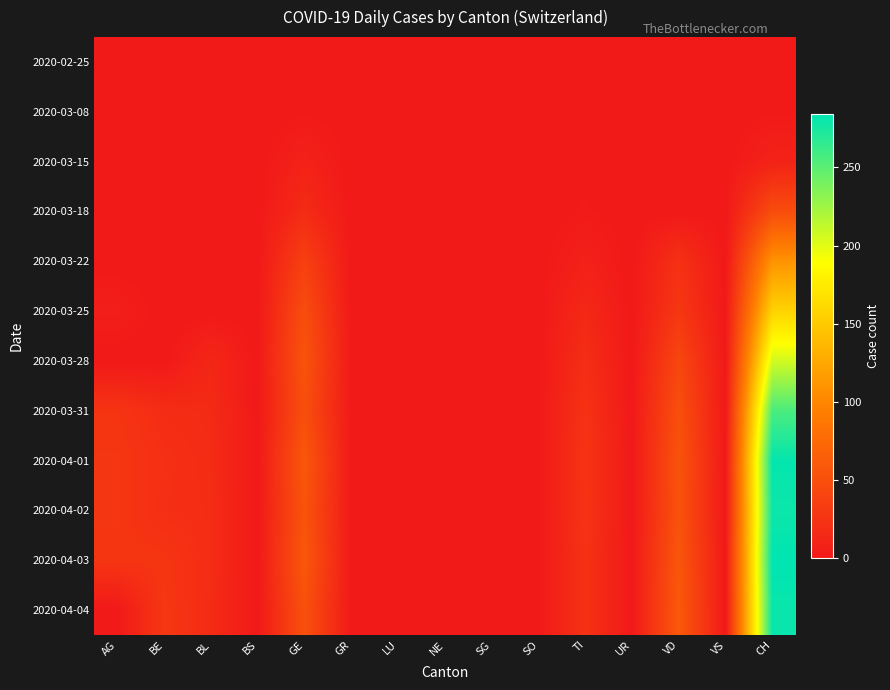

At TI, list the series in order from largest to smallest.

2020-04-01, 2020-04-02, 2020-03-31, 2020-04-03, 2020-04-04, 2020-03-28, 2020-03-25, 2020-03-22, 2020-03-18, 2020-03-15, 2020-02-25, 2020-03-08